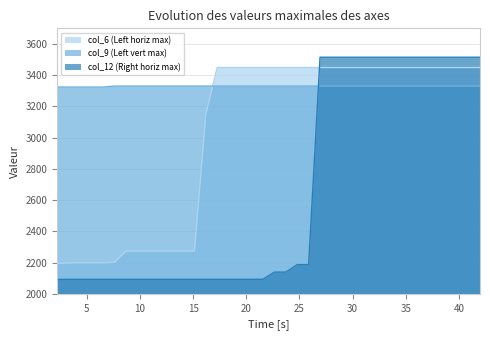

Which has a higher value, 32.308 or 14.05?

32.308